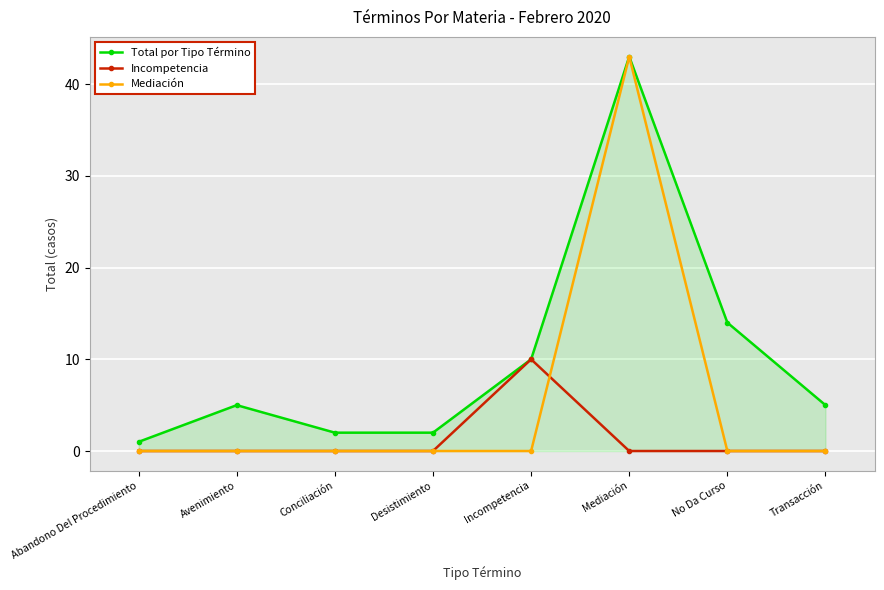

What is the spread (max minus min) of values at Abandono Del Procedimiento?

1